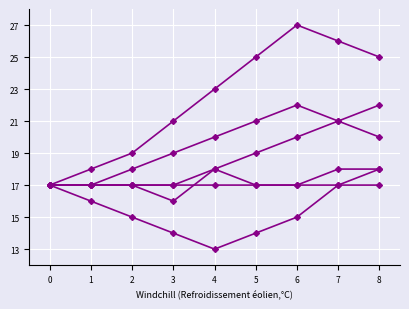

How many series are shown in this chart?

6